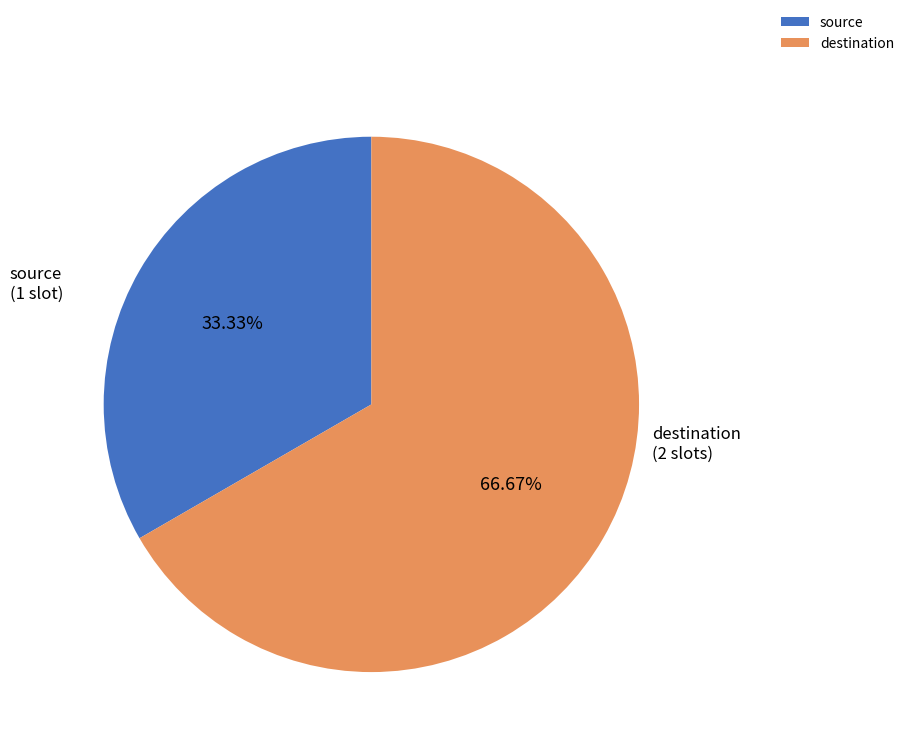

What percentage is the destination slice, to the nearest percent?

67%